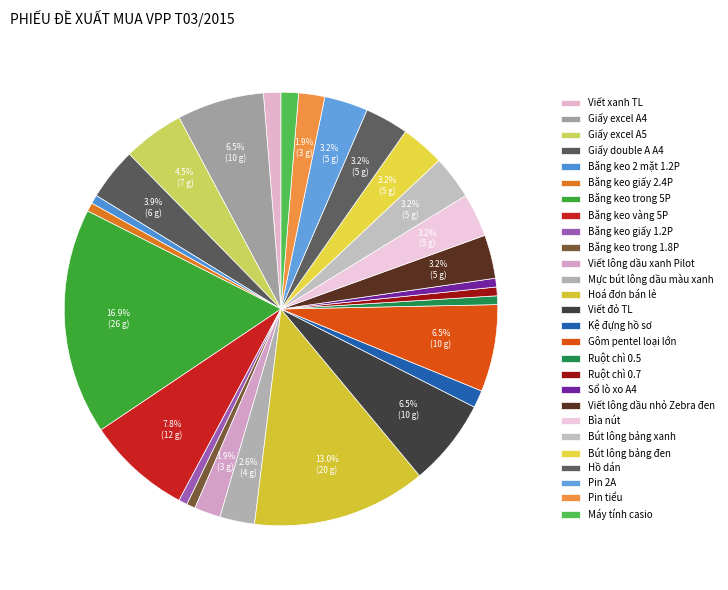

To the nearest percent, what portion does Ruột chì 0.5 represent?

1%